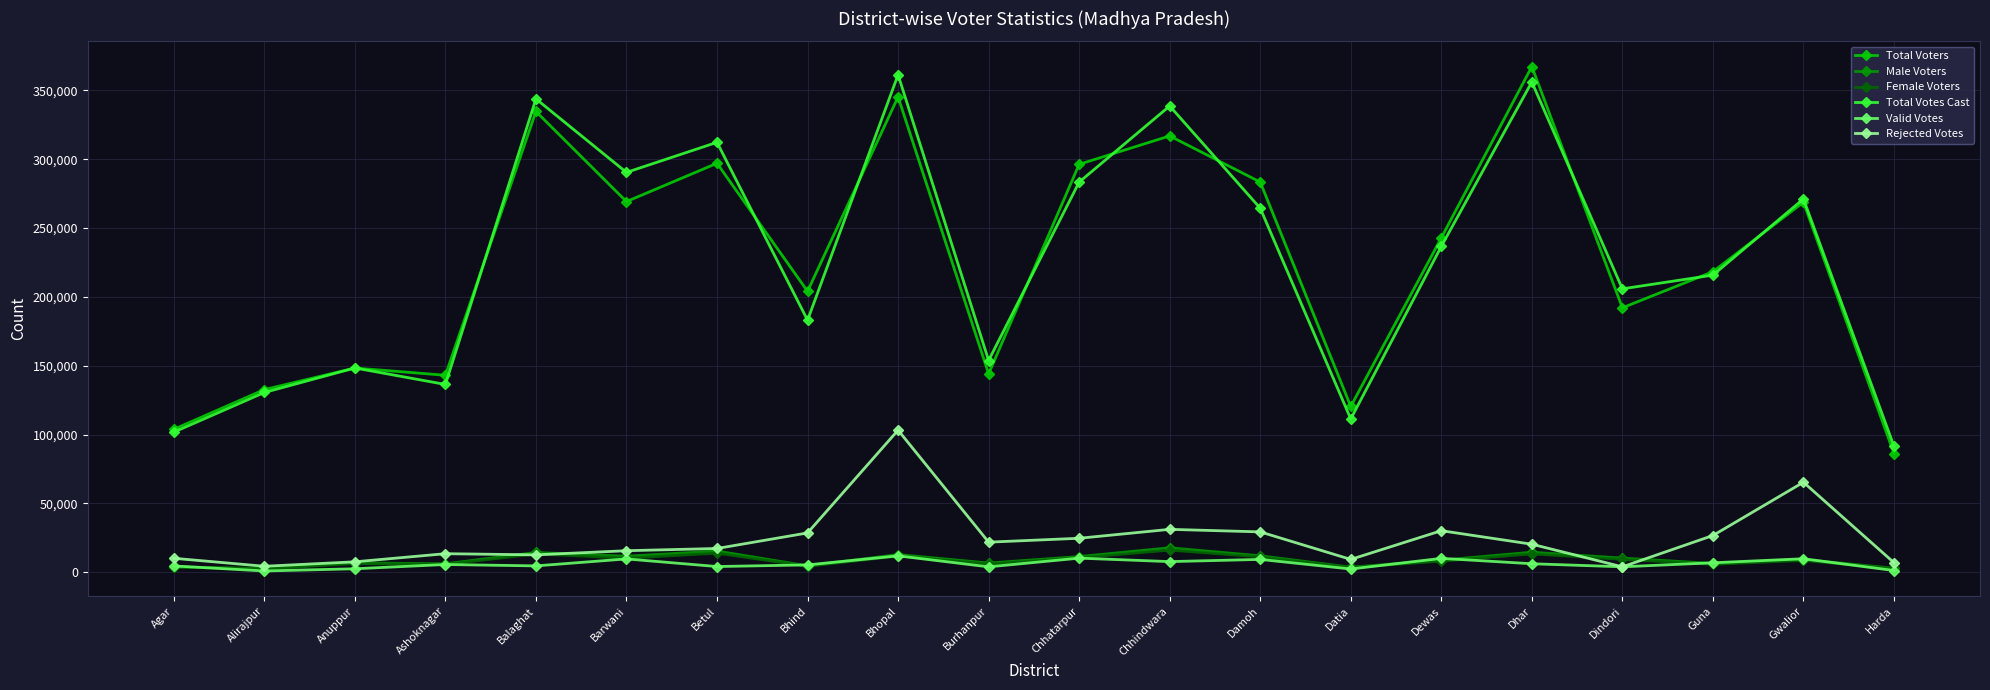

True or false: Valid Votes has more than 0 points higher than both neighbors.

True